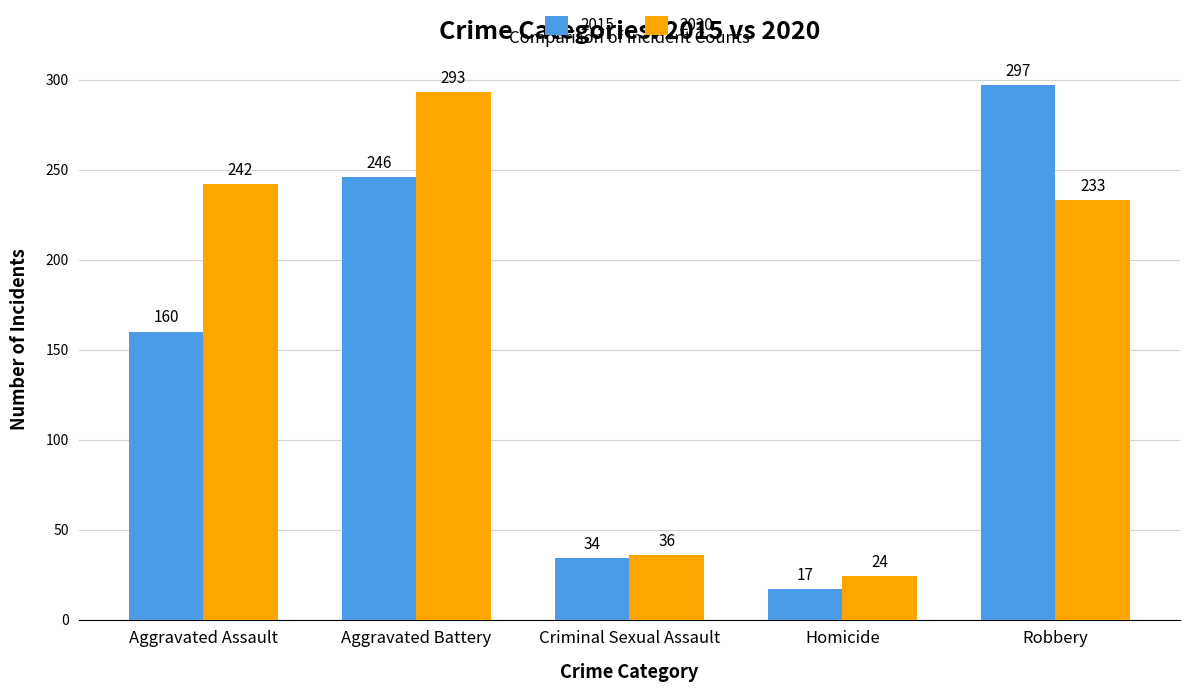

What is the spread (max minus min) of values at Aggravated Battery?

47